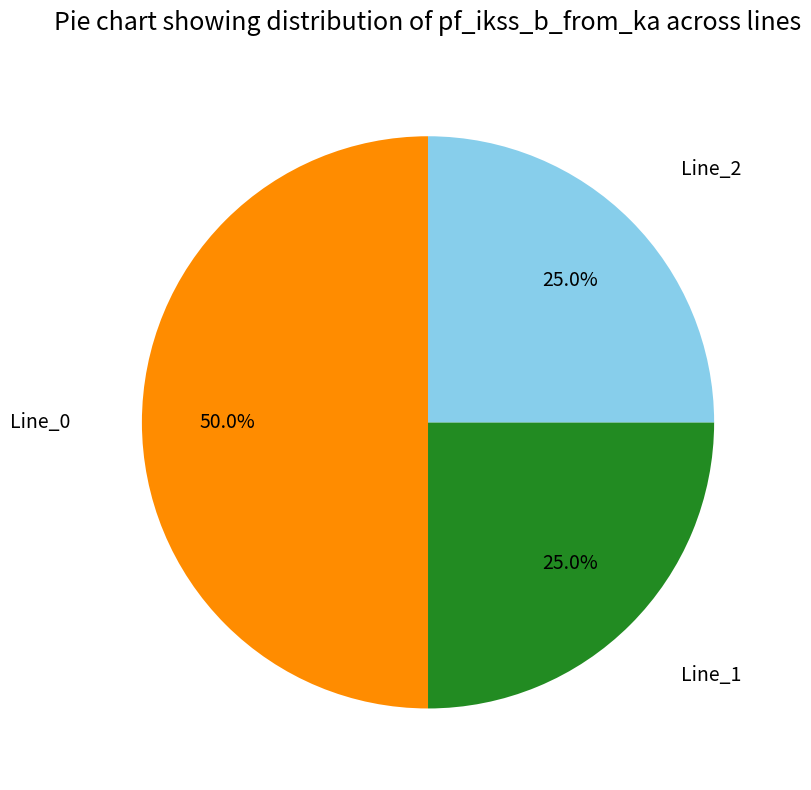

To the nearest percent, what is the combined percentage of Line_0 and Line_1?

75%